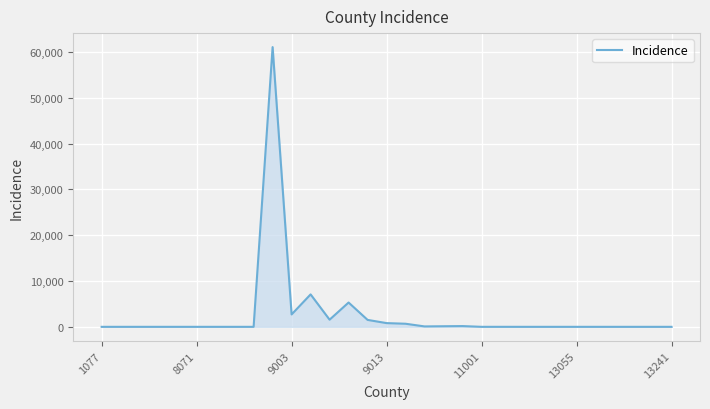

What is the difference between the maximum and minimum values?

61060